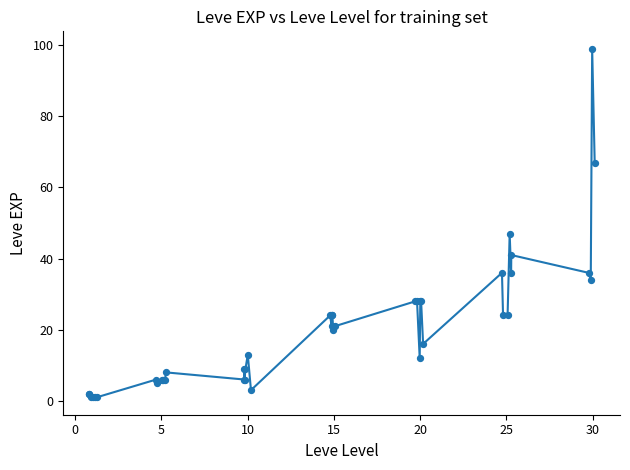

What Y value in the scatter plot is closest to 50?

47